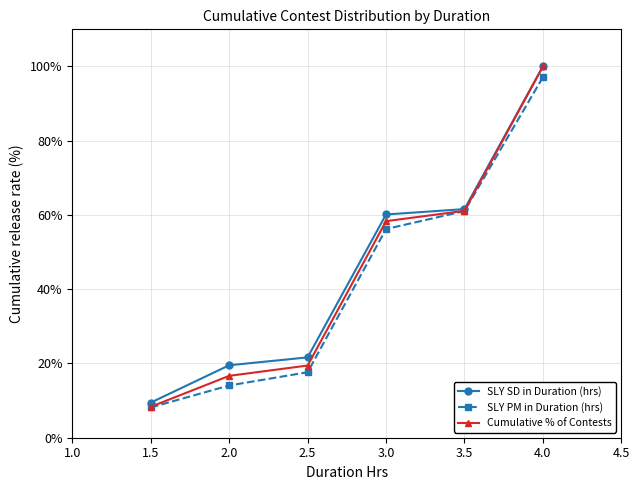

Where is SLY PM in Duration (hrs) nearest to the value 52?

3.0